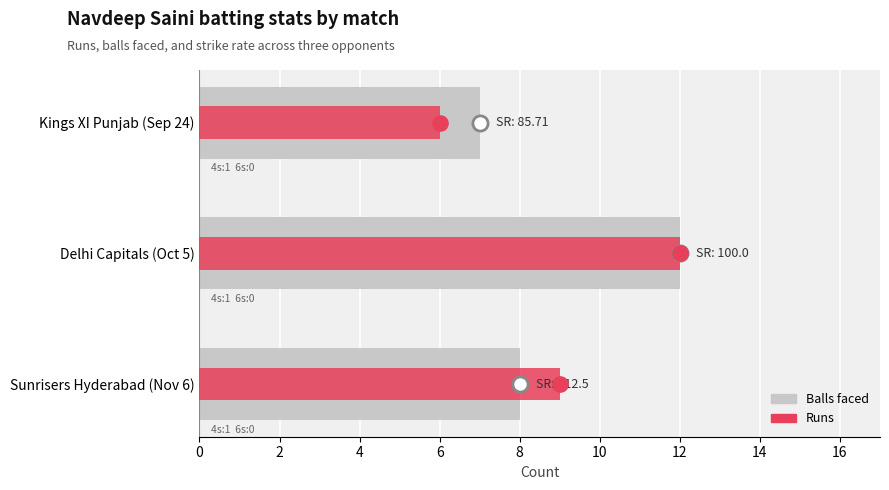

What are all the series names shown in the legend?

Balls faced, Runs